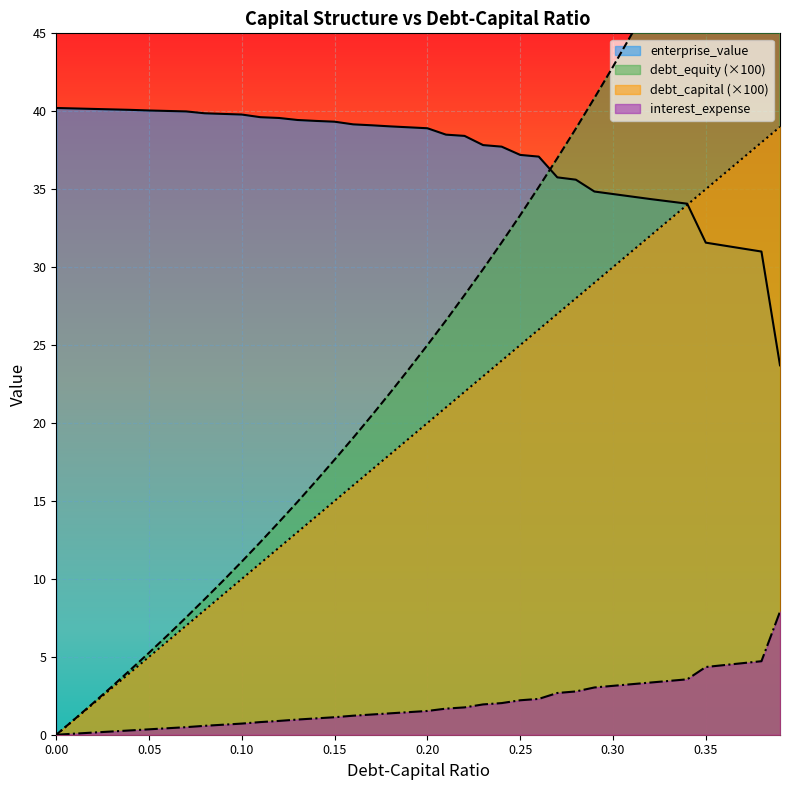

Count the number of data series in this chart.

4